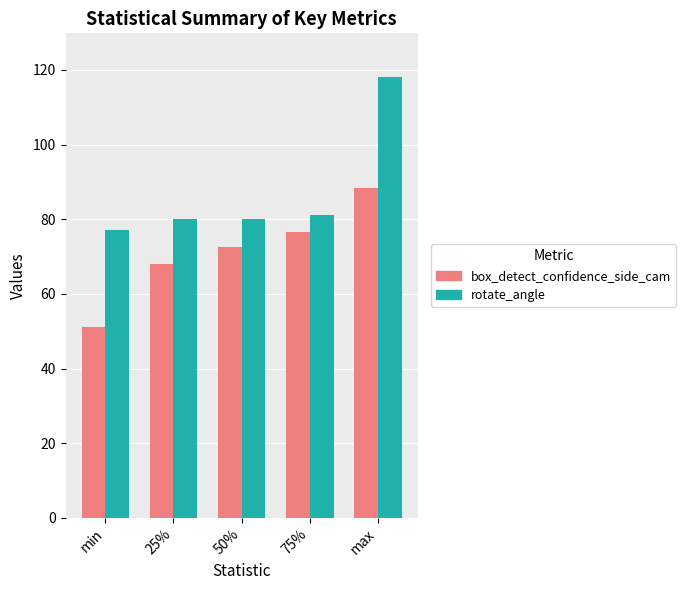

Reading left to right, extract all data points from this chart.

box_detect_confidence_side_cam: 51.2	68.1	72.5	76.7	88.3
rotate_angle: 77.0	80.0	80.0	81.0	118.0